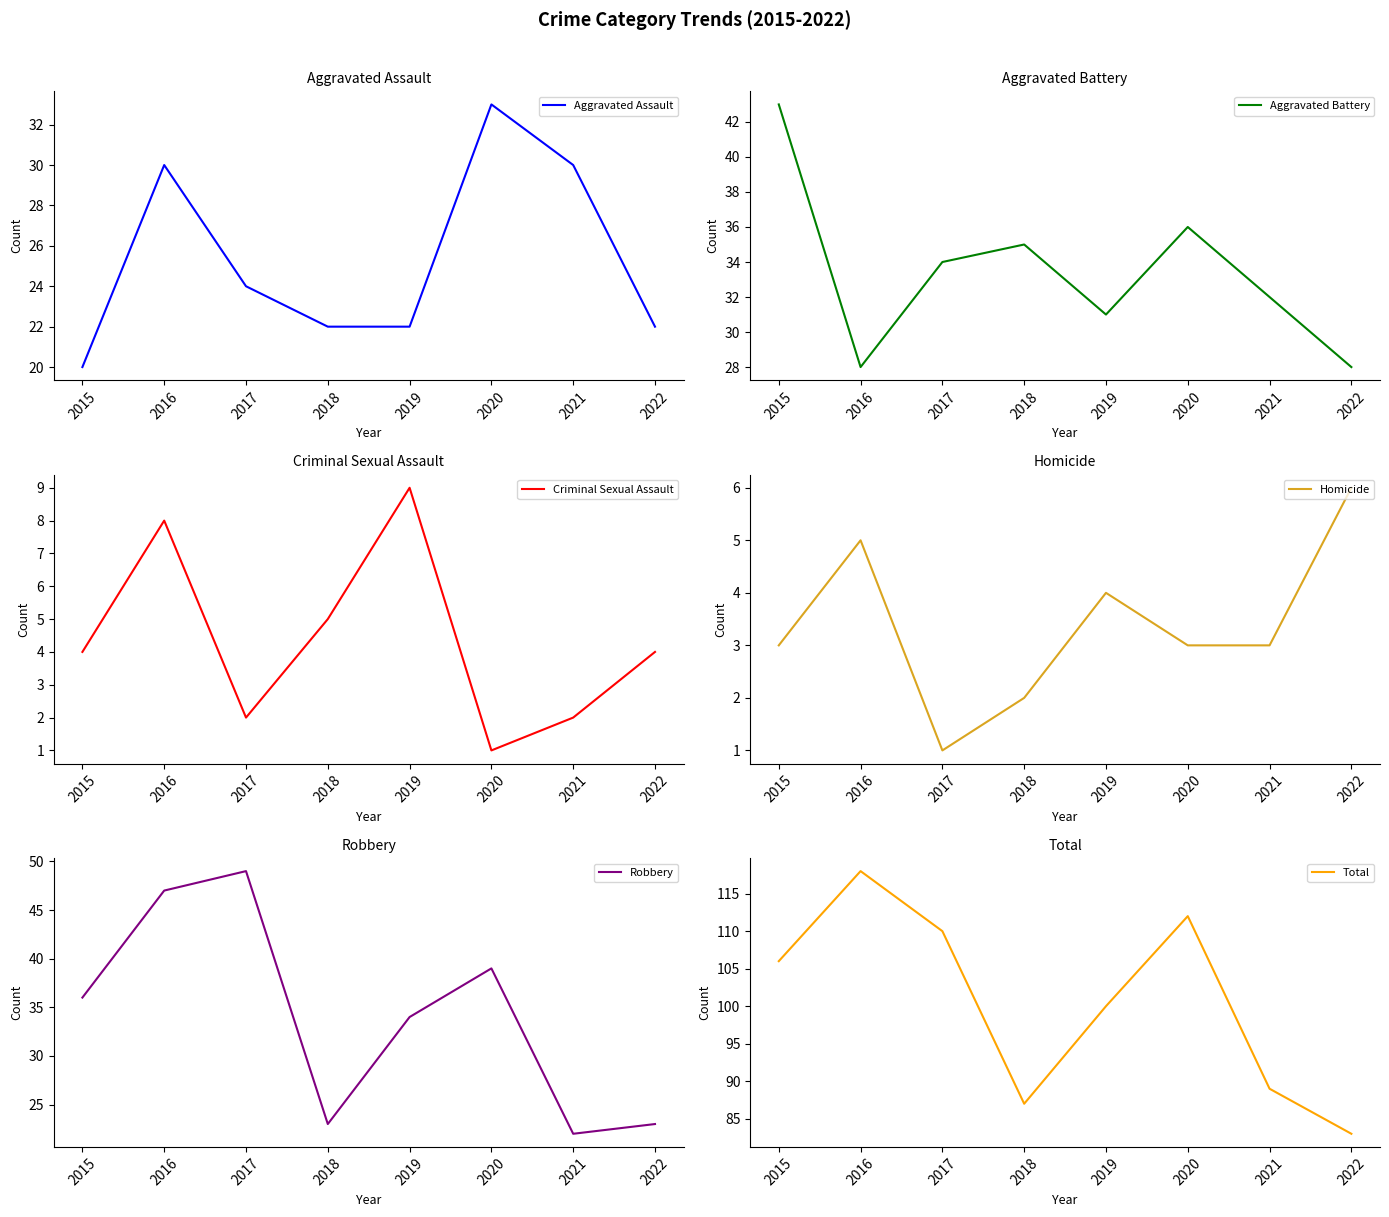

Which category has the lowest value across all series?

2020